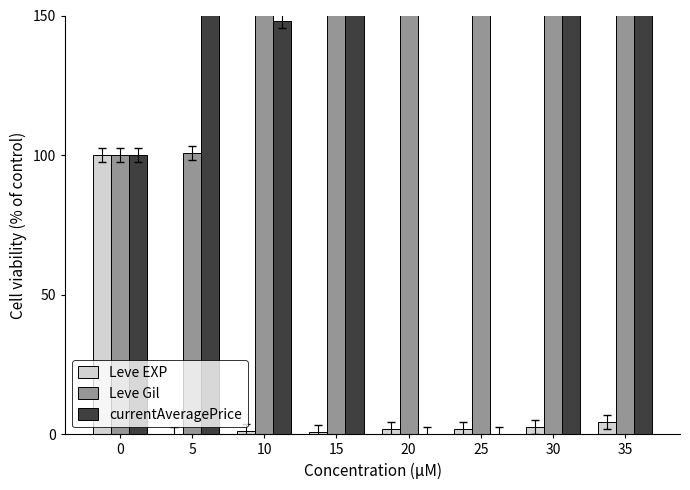

At which label does Leve Gil first exceed 162?

20